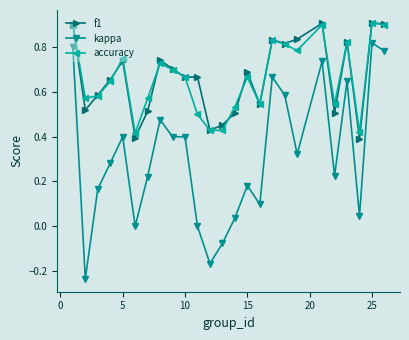

How many lines are shown in the chart?

3